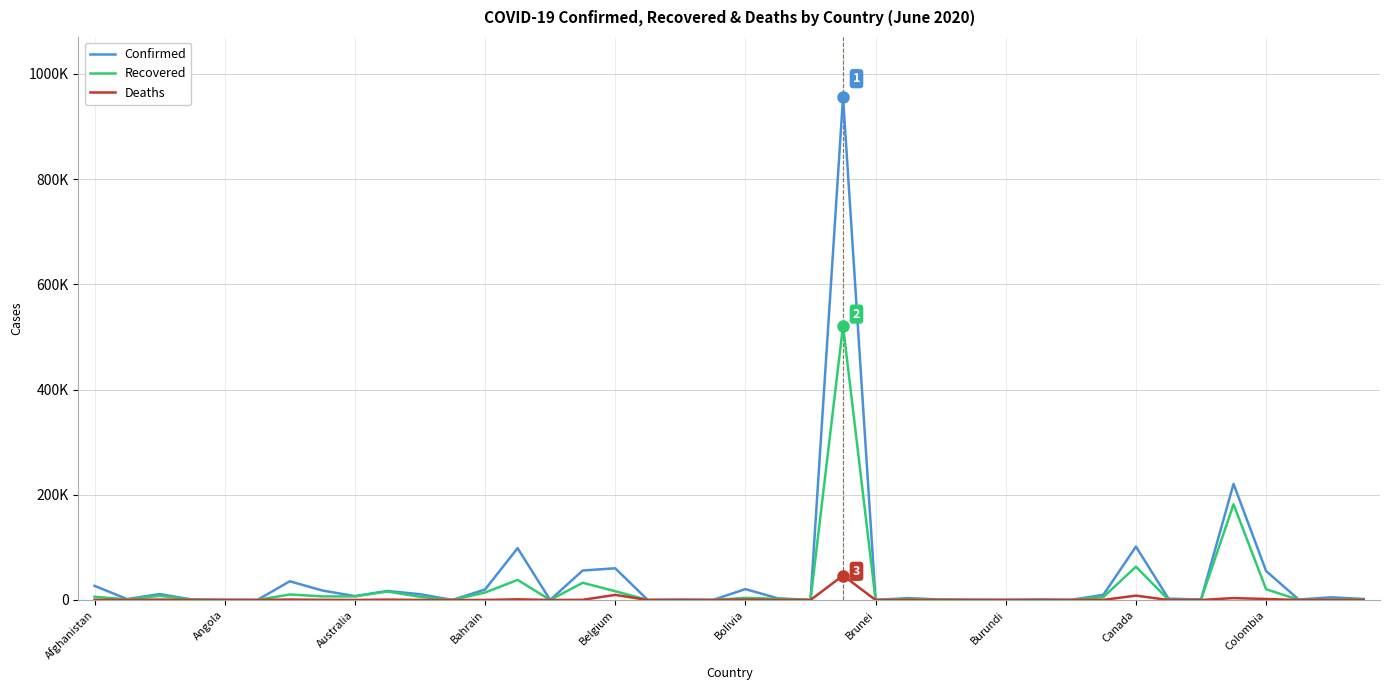

How many interior local peaks does the Confirmed series have?

13